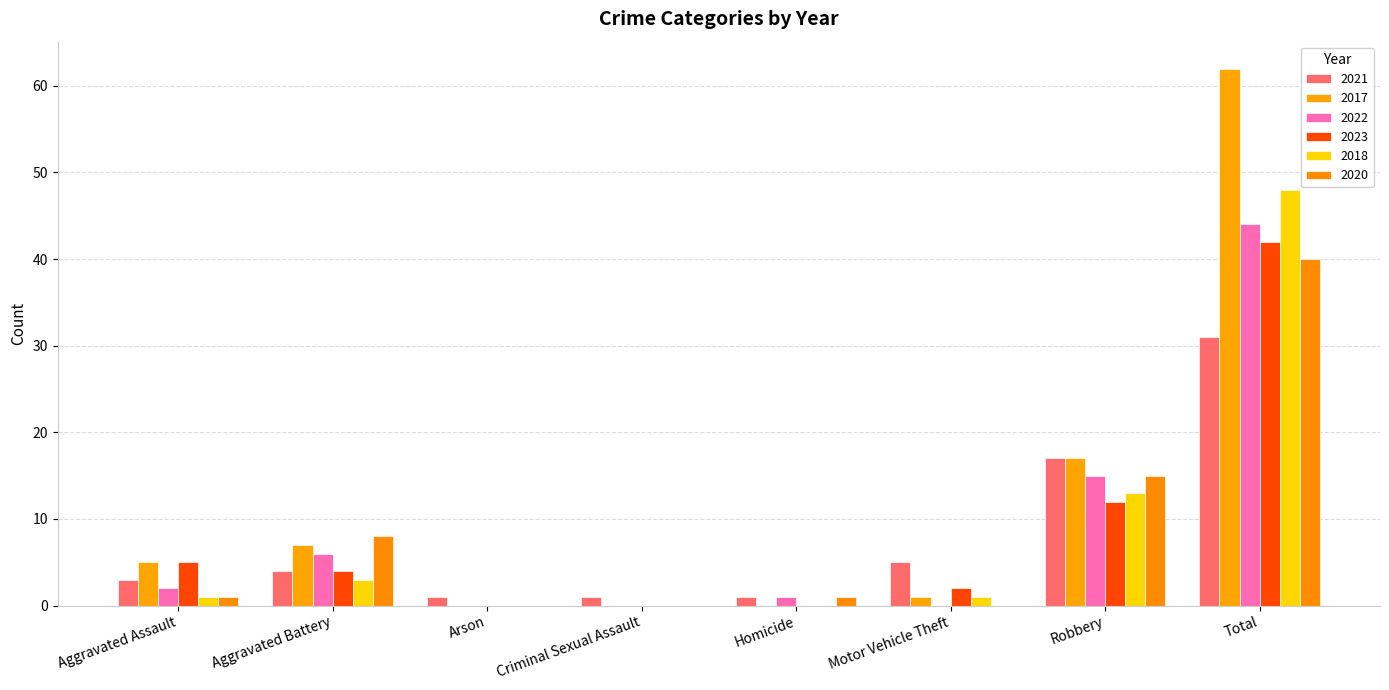

List the labels in order of 2018 value, largest first.

Total, Robbery, Aggravated Battery, Aggravated Assault, Motor Vehicle Theft, Arson, Criminal Sexual Assault, Homicide